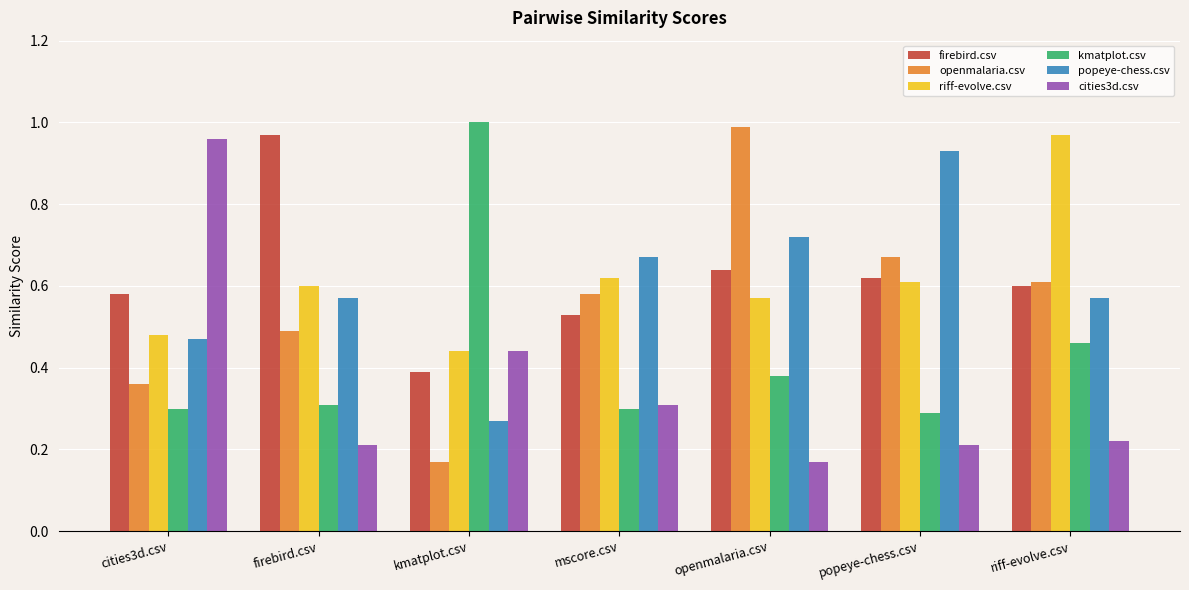

How many groups of bars are there?

7